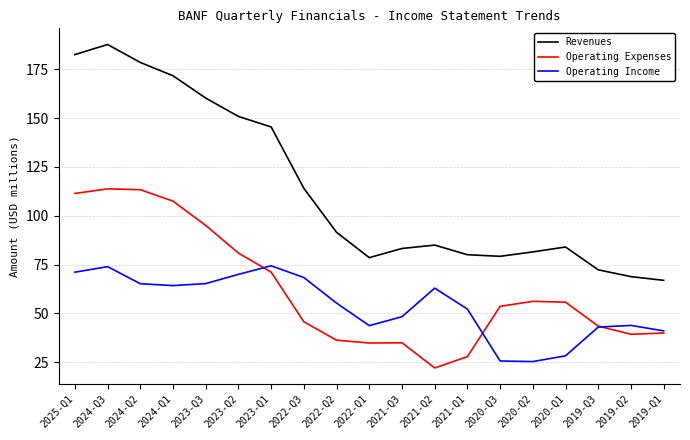

Rank the series by their maximum value, from lowest to highest.

Operating Income, Operating Expenses, Revenues